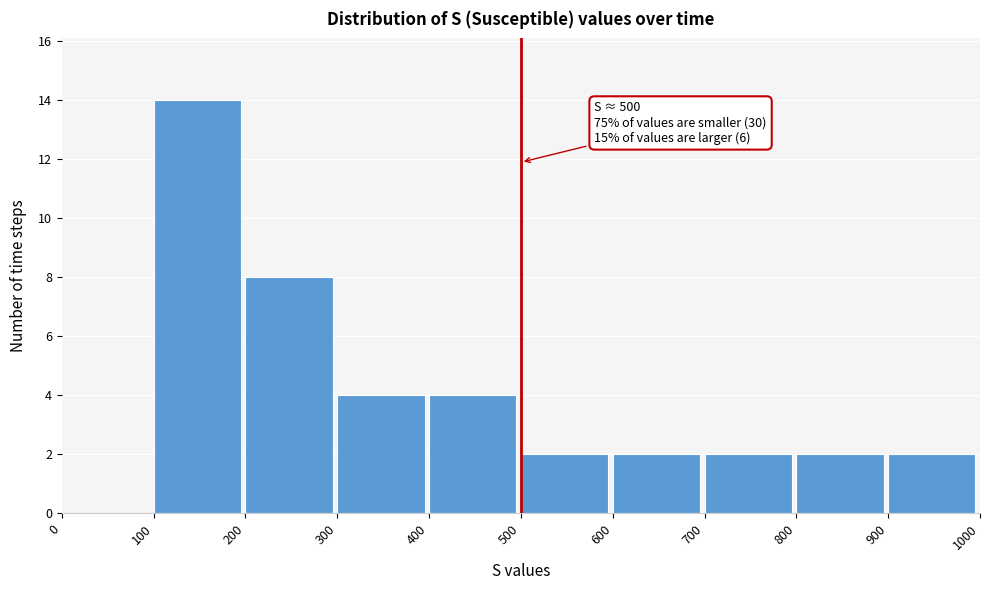

Which range on the x-axis has the tallest bar?

100 to 200